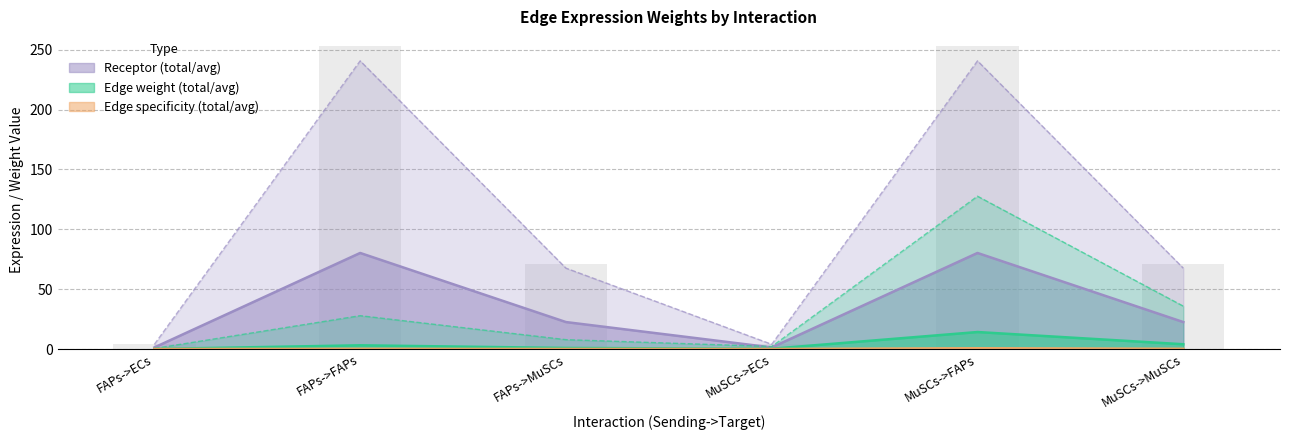

What is the sum of all Receptor total expression value values?

624.3